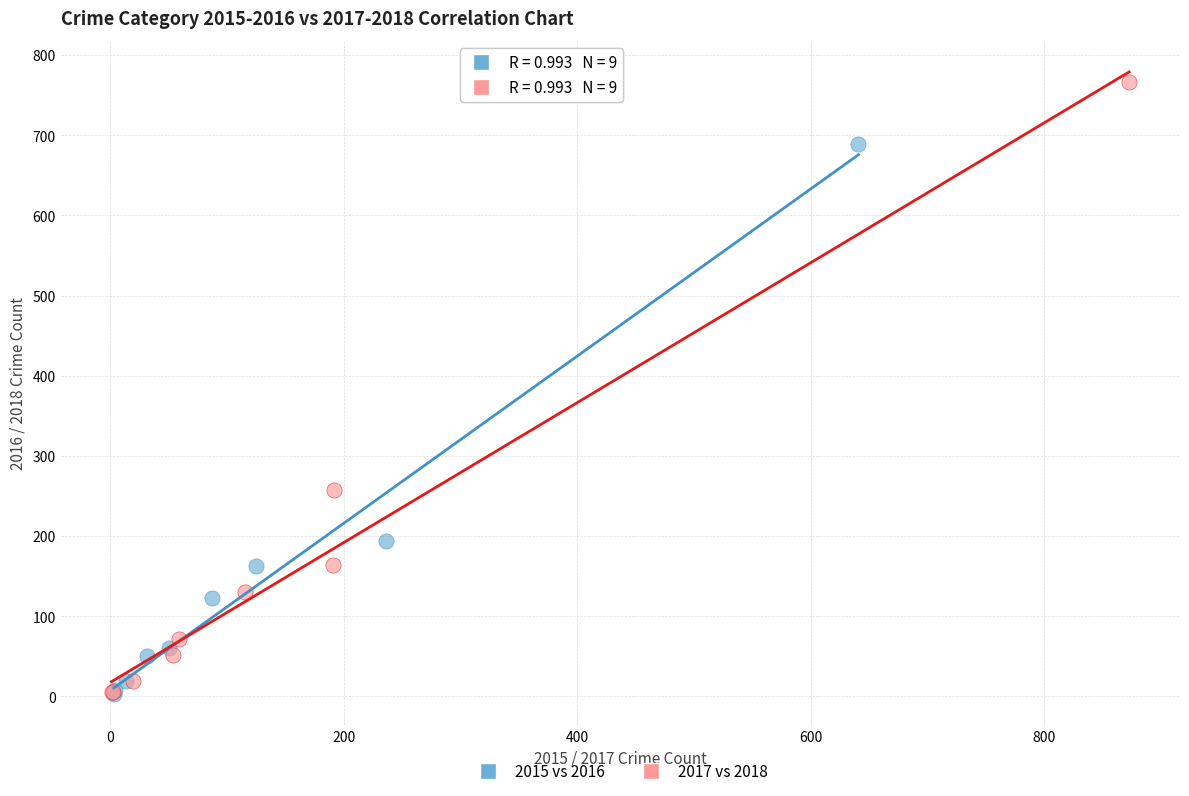

Which series contains the highest Y value?

2017 vs 2018